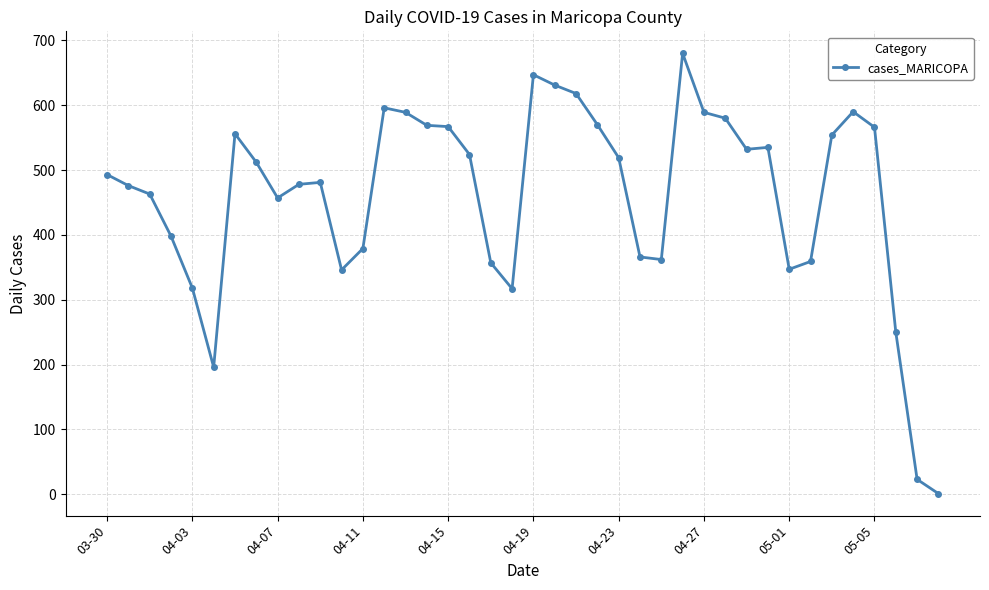

What is the maximum value shown in the chart?

680